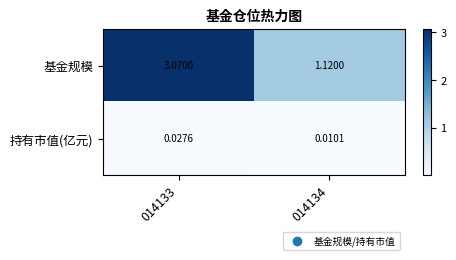

Which series has the largest total across all categories?

基金规模